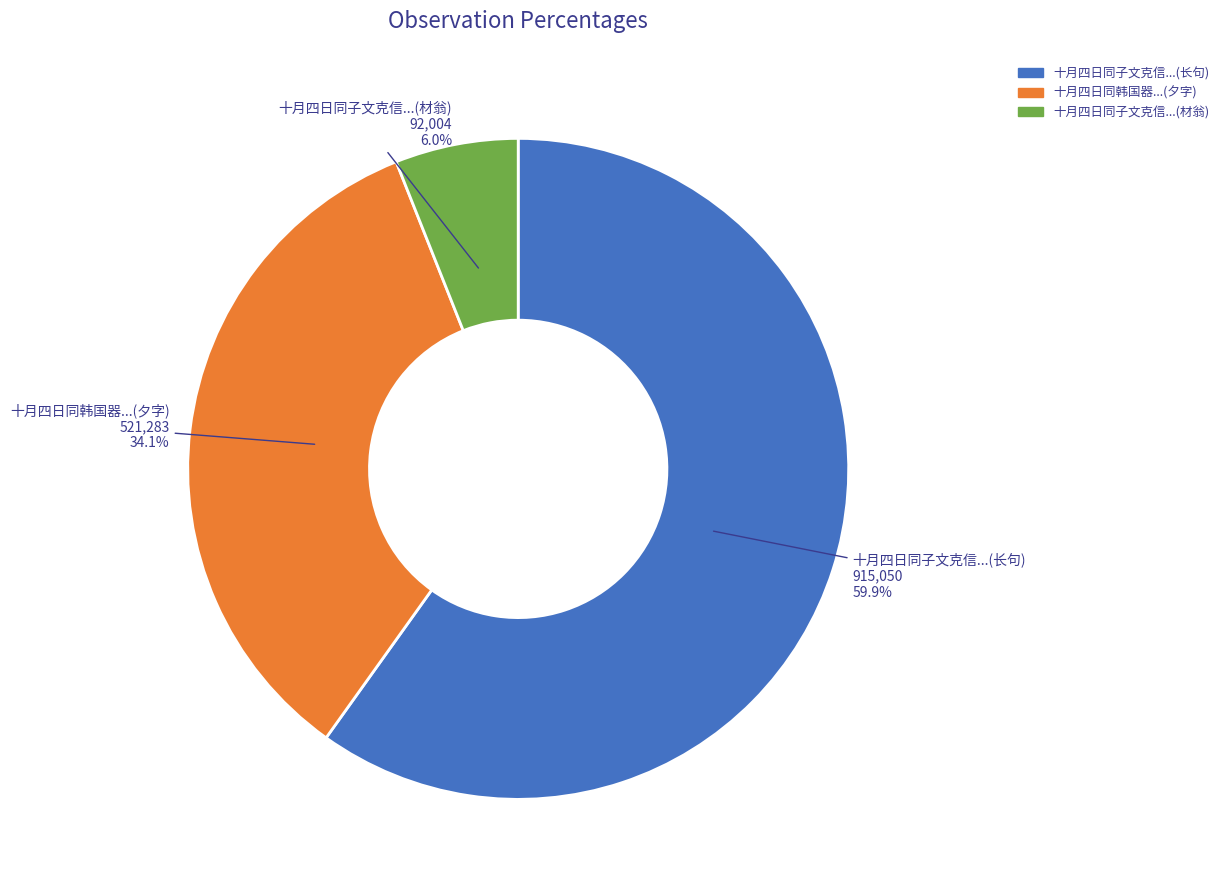

Does any single category account for the majority?

Yes